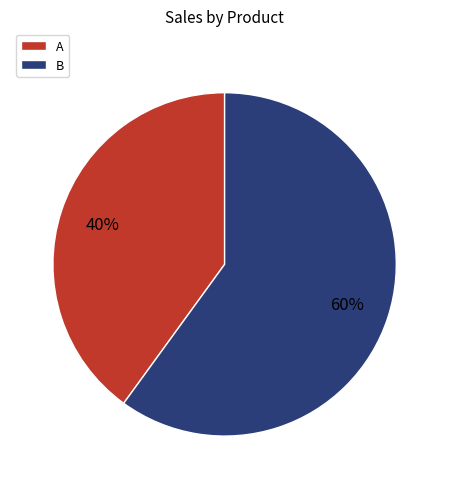

What is the smallest slice in the pie chart?

A